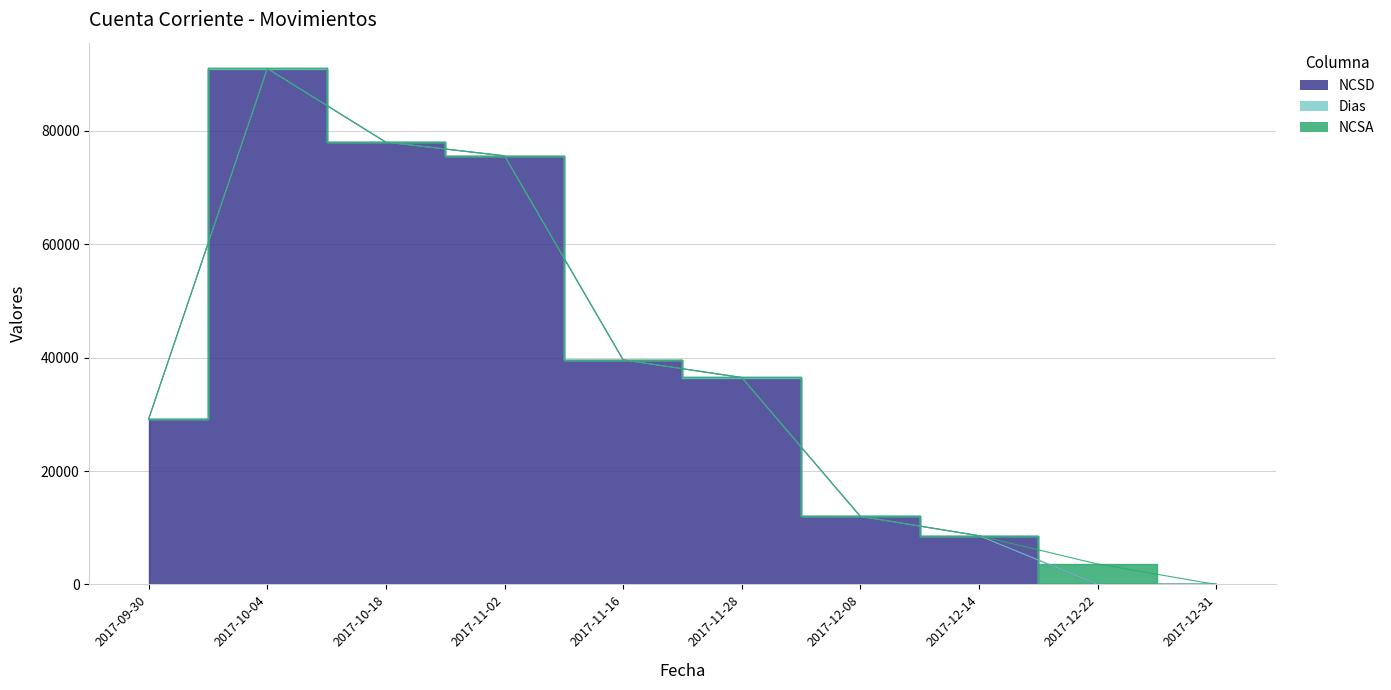

How many values in the NCSA series exceed 0?

1